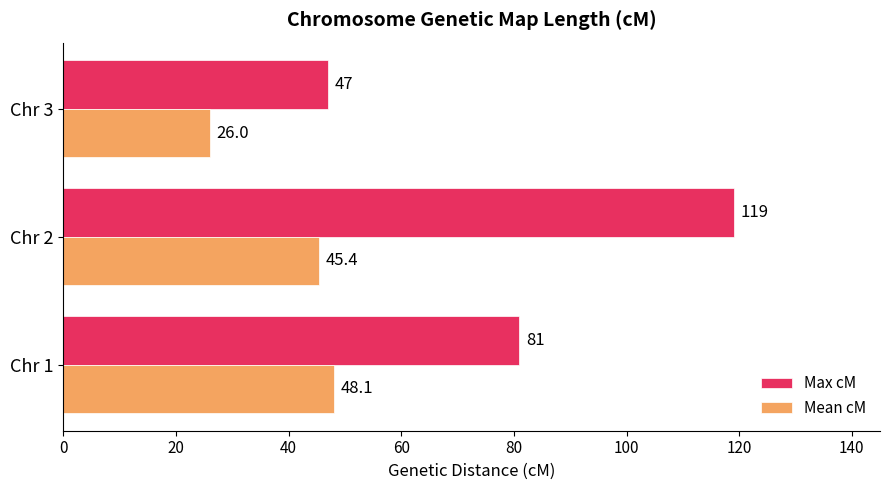

Rank the categories by Mean cM value from lowest to highest.

Chr 3, Chr 2, Chr 1